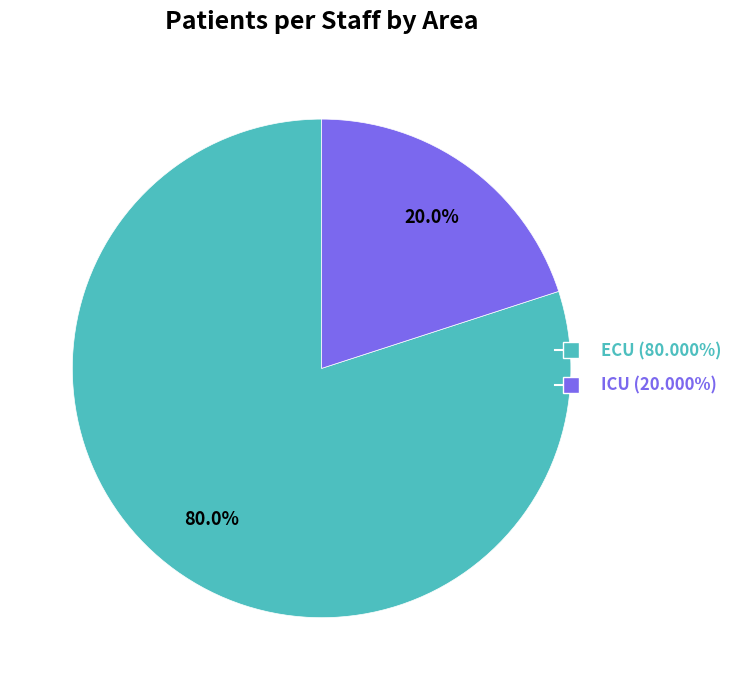

How many segments does this pie chart have?

2